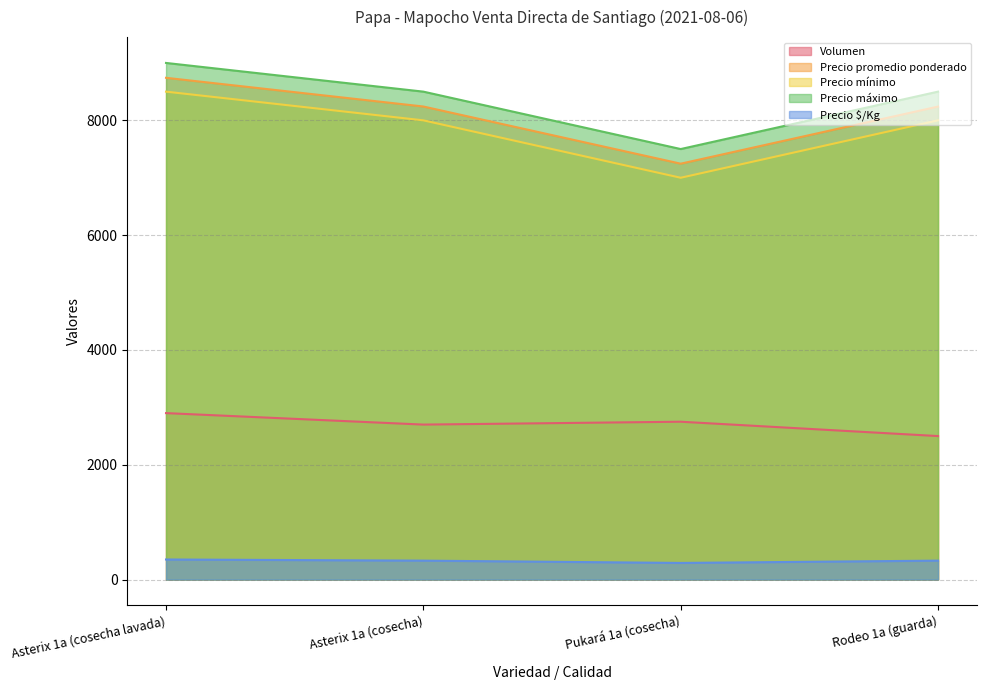

At Pukará 1a (cosecha), list the series in order from smallest to largest.

Precio $/Kg, Volumen, Precio mínimo, Precio promedio ponderado, Precio máximo